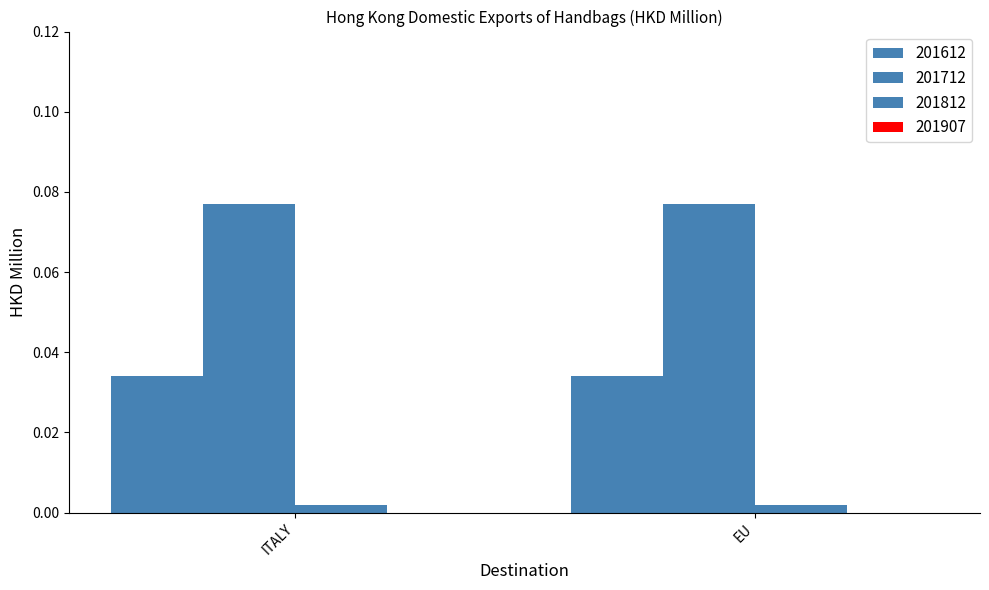

Count the number of categories in the chart.

2